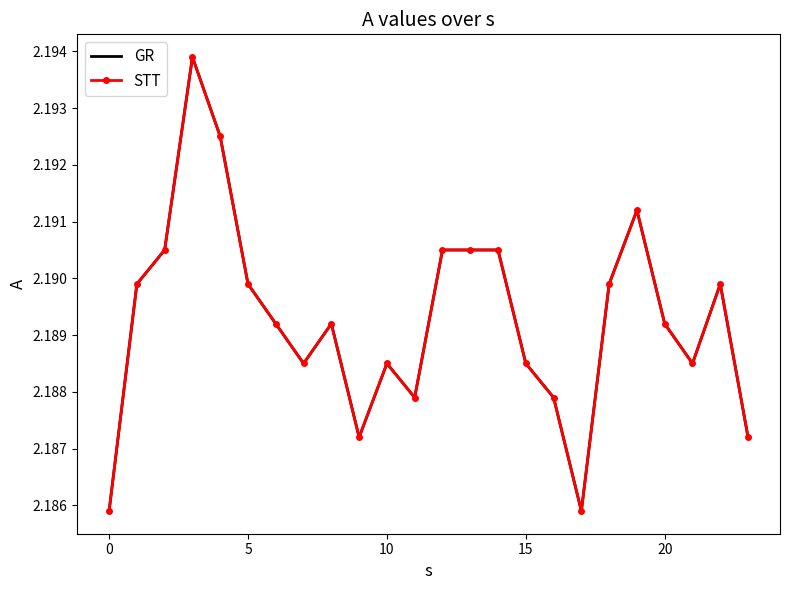

Reading right to left, transcribe all the data shown in this chart.

GR: 2.2	2.2	2.2	2.2	2.2	2.2	2.2	2.2	2.2	2.2	2.2	2.2	2.2	2.2	2.2	2.2	2.2	2.2	2.2	2.2	2.2	2.2	2.2	2.2
STT: 2.2	2.2	2.2	2.2	2.2	2.2	2.2	2.2	2.2	2.2	2.2	2.2	2.2	2.2	2.2	2.2	2.2	2.2	2.2	2.2	2.2	2.2	2.2	2.2